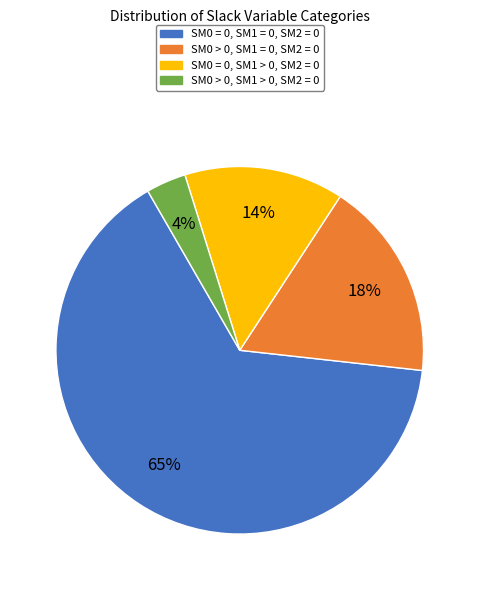

Does any single category account for the majority?

Yes